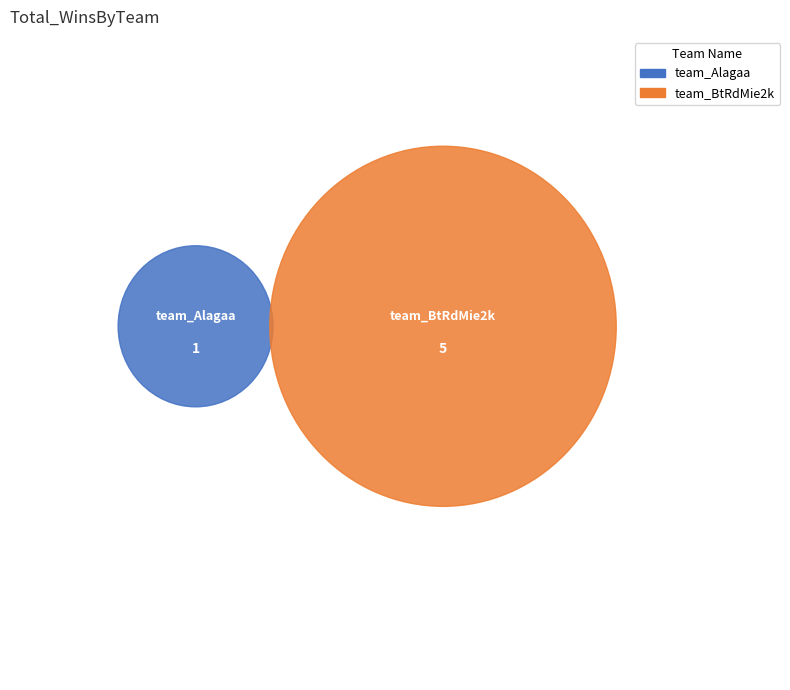

What is the change in value from team_Alagaa to team_BtRdMie2k?

+4